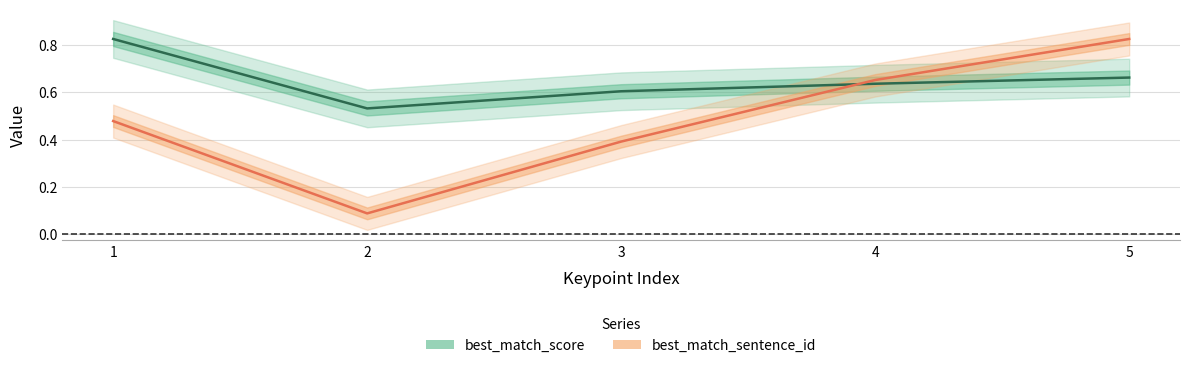

List the series in order of their peak value, lowest first.

best_match_score, best_match_sentence_id